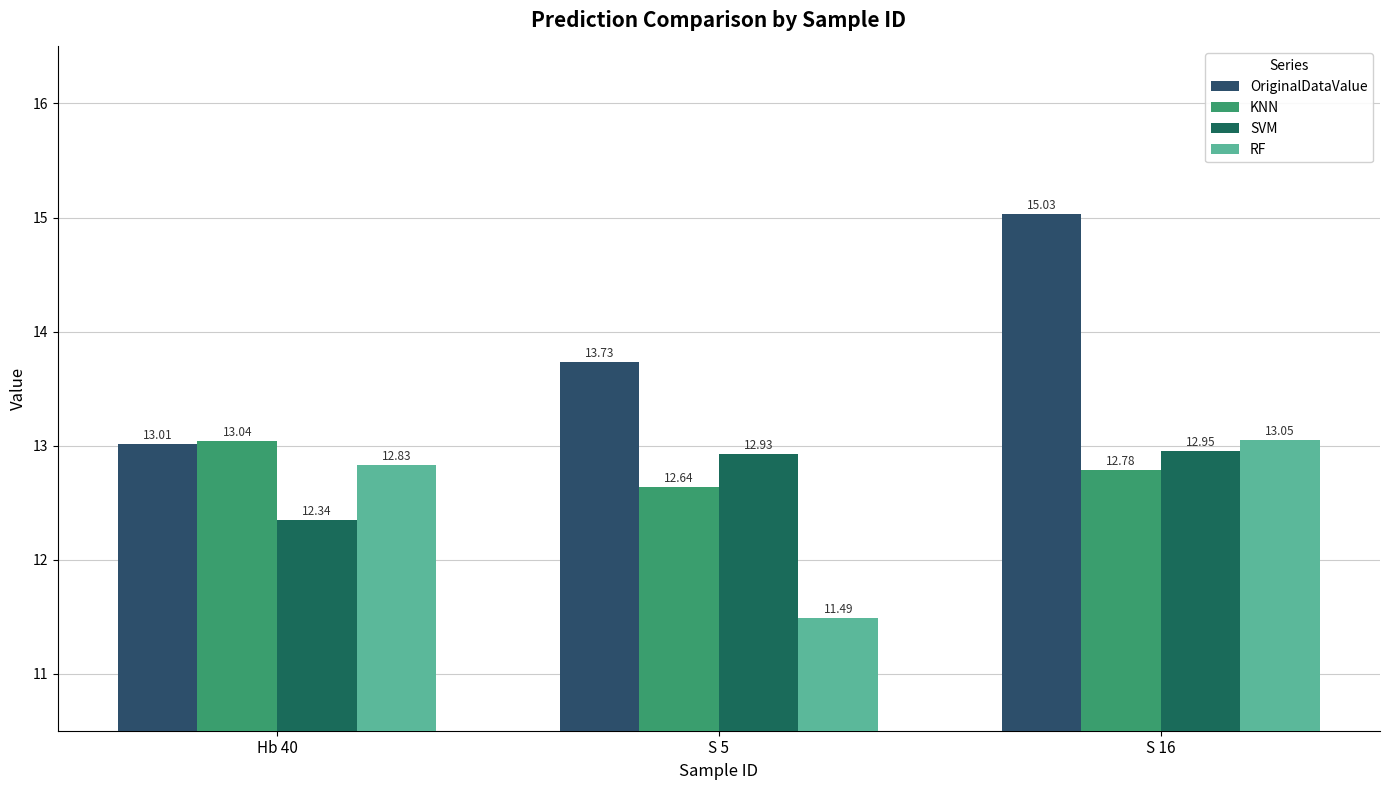

Are the bars horizontal?

No